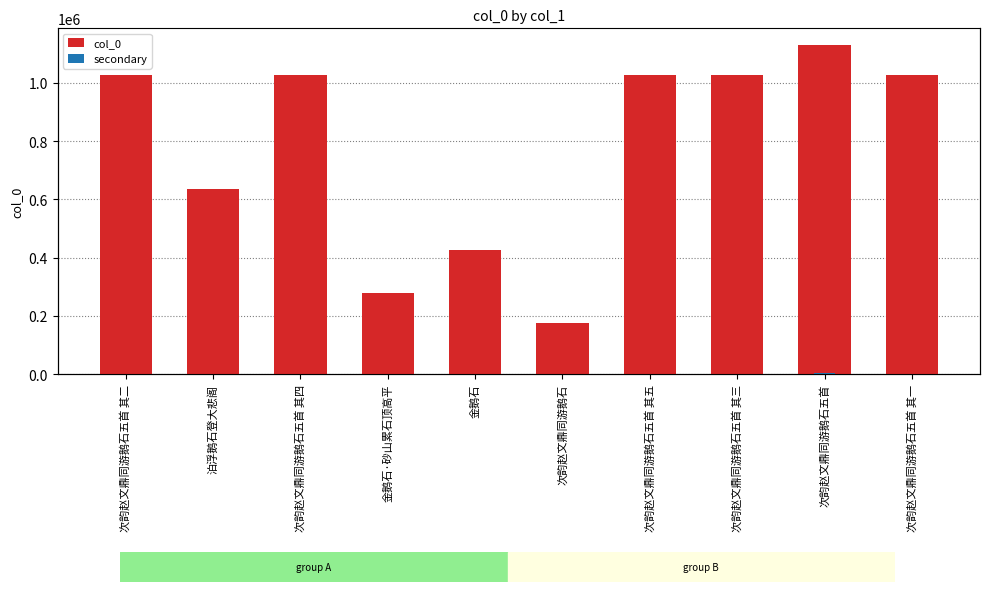

What is the difference between the highest and lowest values at 次韵赵文鼎同游鹅石五首 其二?

1023151.6